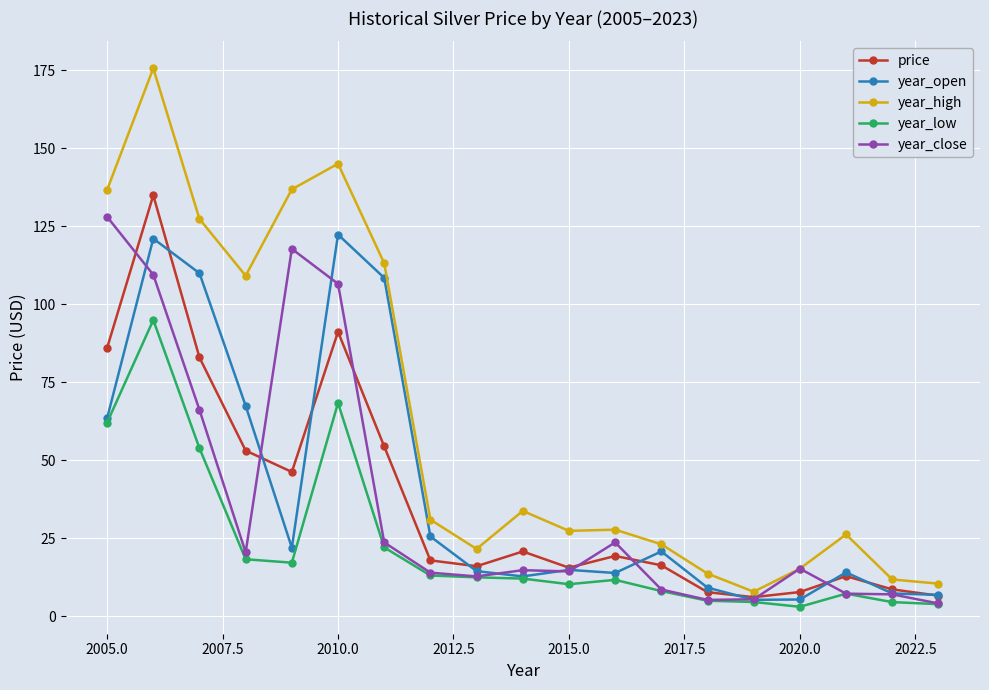

What is the value of the year_open point at the 3rd from the left?

109.9